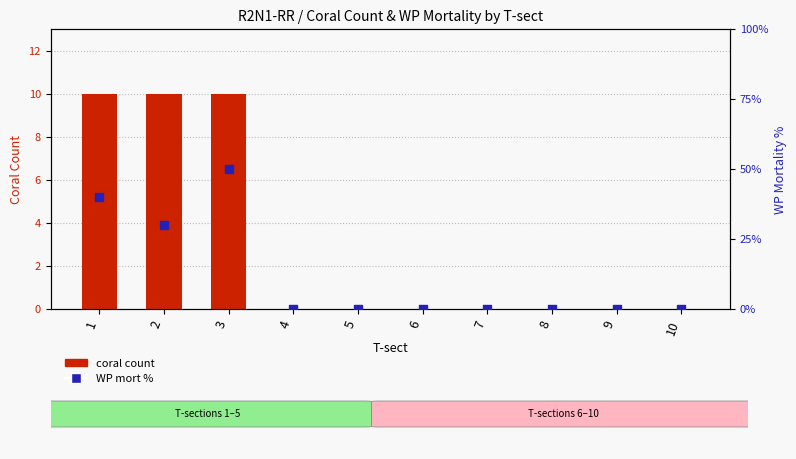

Which series has the largest Y range (max minus min)?

WP mort % within T-sect